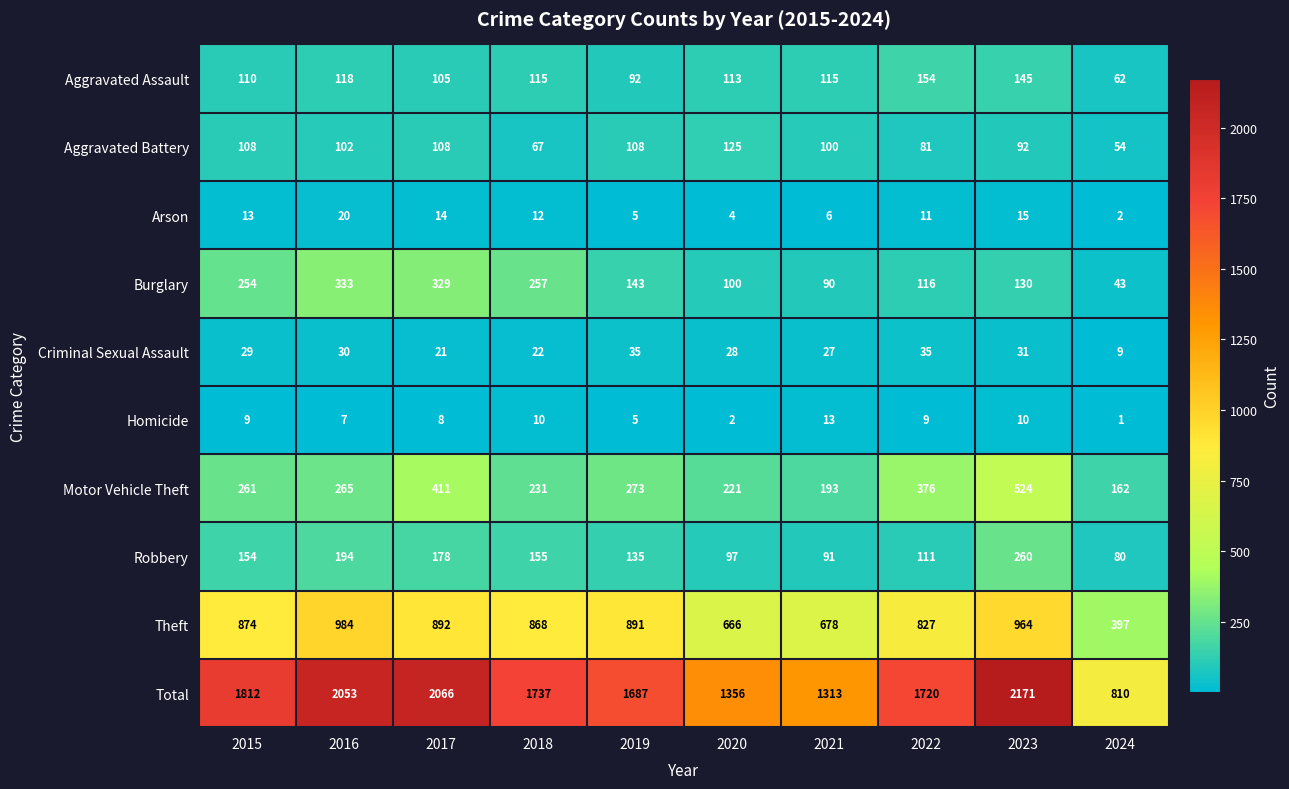

What is the spread (max minus min) of values at 2016?

2046